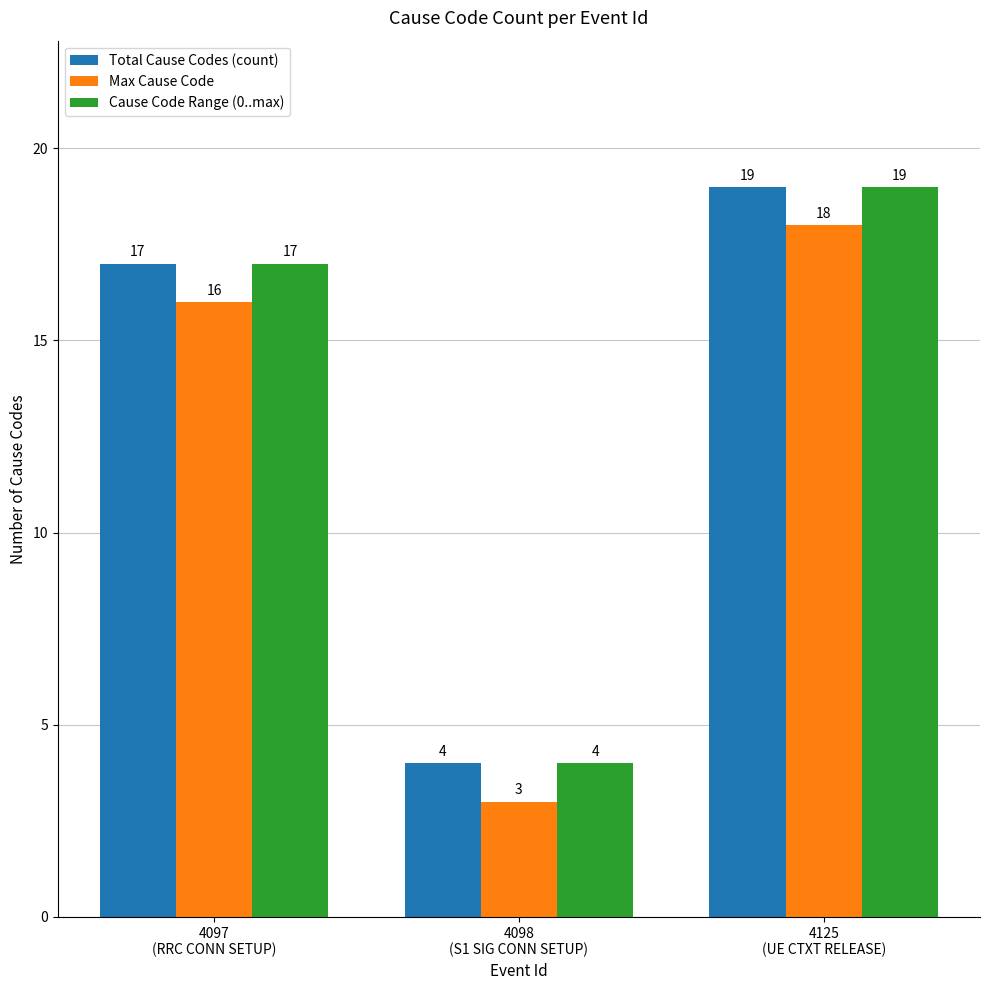

Count the Max Cause Code values in the range 3 to 18.

3